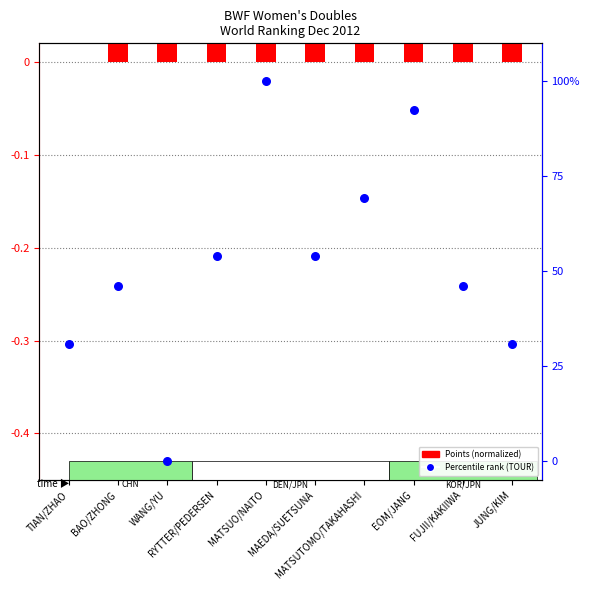

What is the ratio of the value at FUJII/KAKIIWA to the value at MATSUTOMO/TAKAHASHI?

0.7